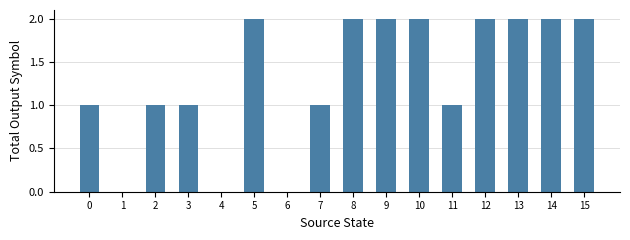

What is the sum of all values?

21